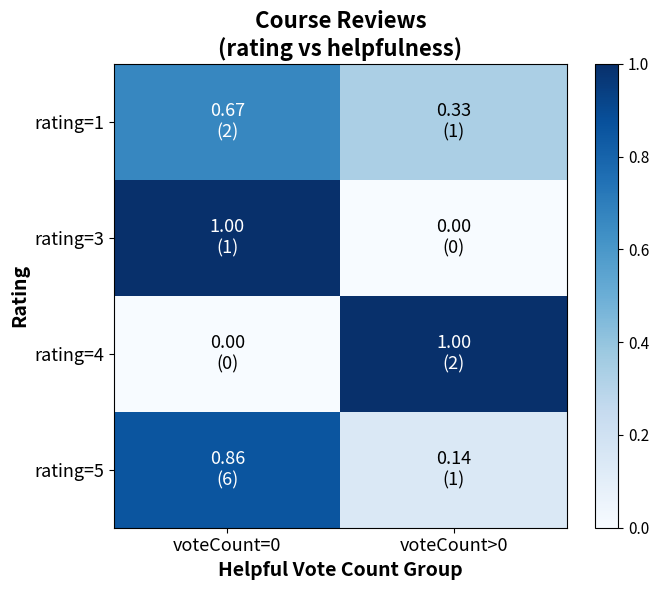

Count the number of categories in the chart.

2